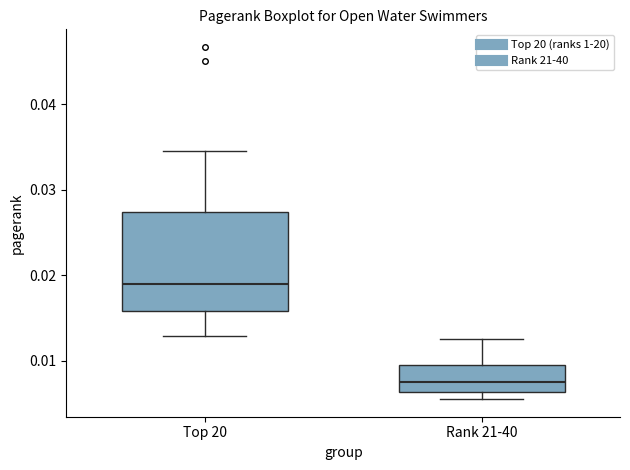

Where does the upper whisker of the box for Rank 21-40 end on the y-axis? The values are not printed on the chart, so give them approximately, as read against the axis.

0.012